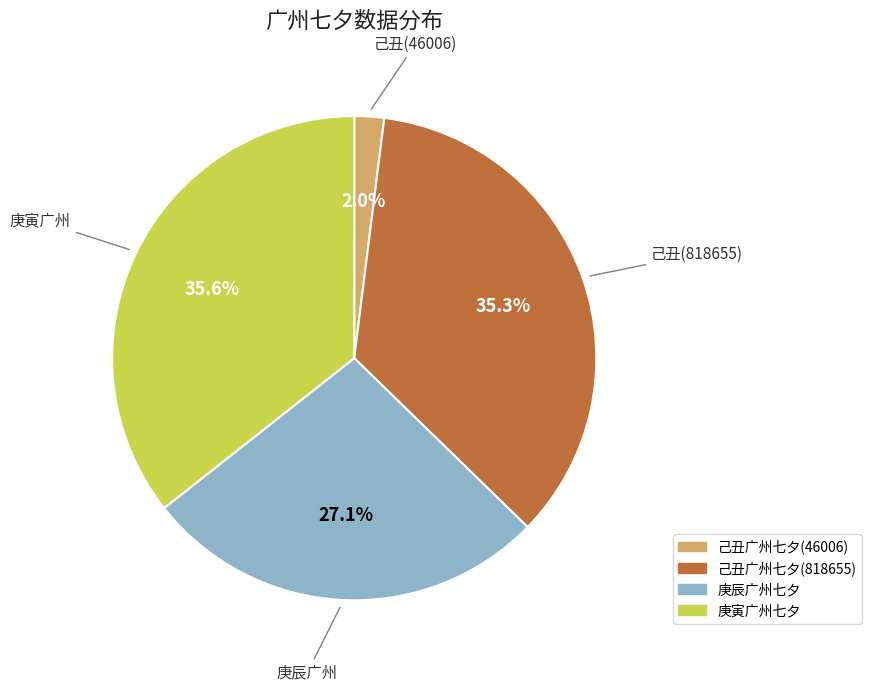

What percentage is NOT represented by 庚寅广州七夕?

64.4%